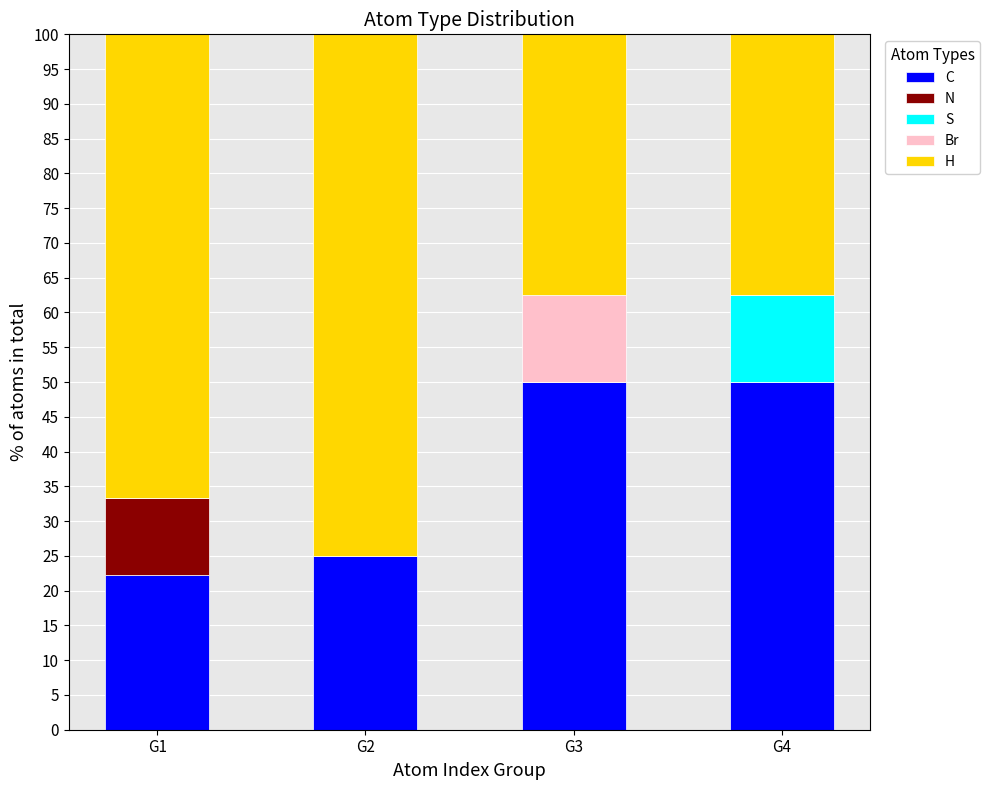

What is the maximum value for C?

50.0